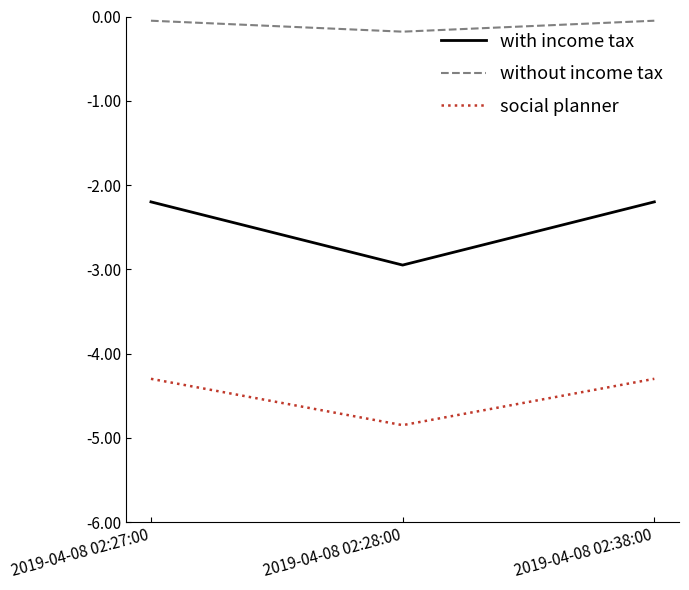

Which series has the largest total across all categories?

without income tax